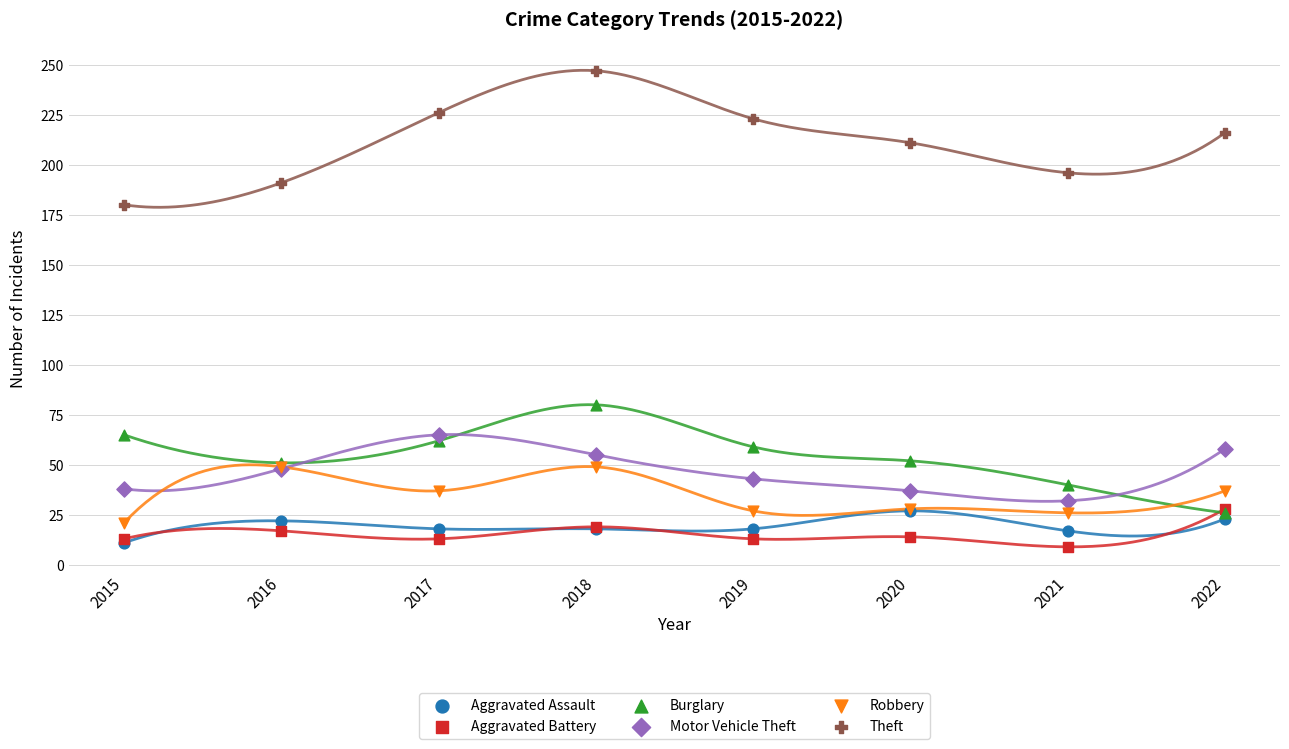

Across all series, what Y value is closest to 128?

80